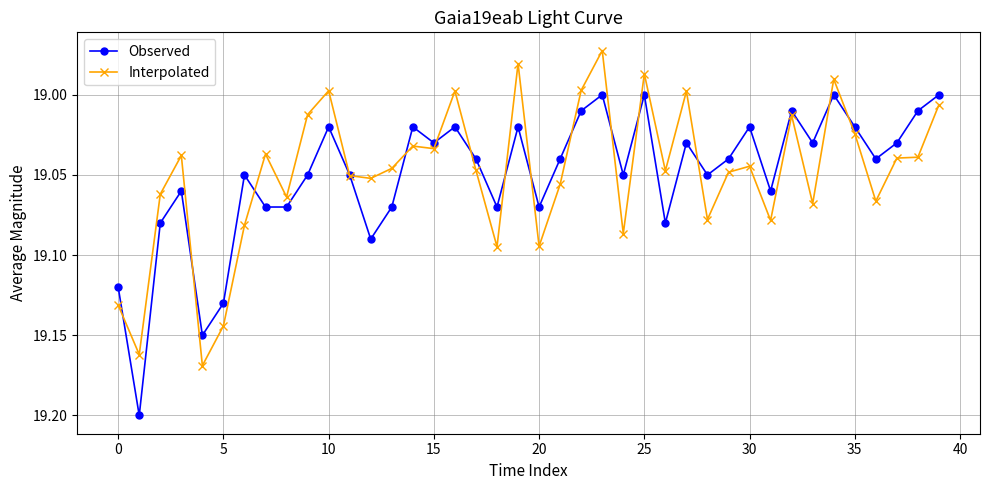

List the series in order of their peak value, highest first.

Observed, Interpolated